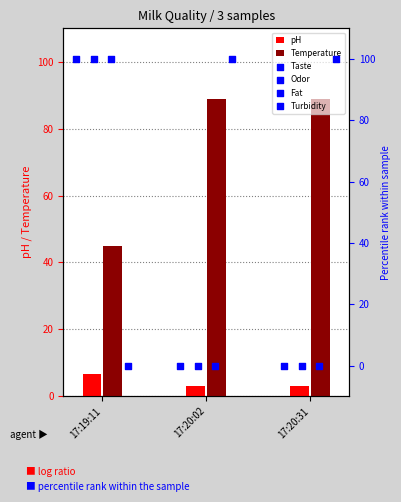

Which series contains the lowest Y value?

Taste